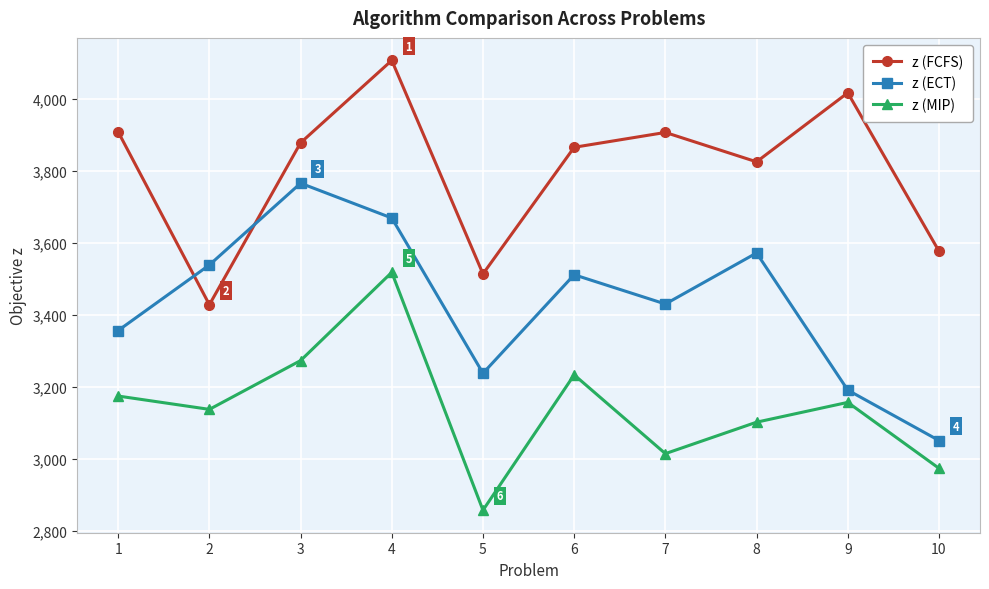

At which label does z (ECT) reach its peak?

3